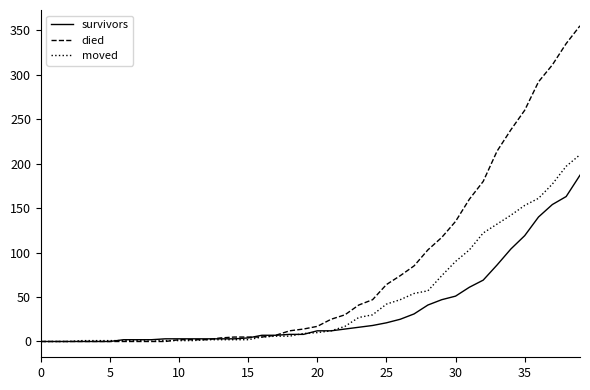

List the series in order of their peak value, highest first.

died, moved, survivors